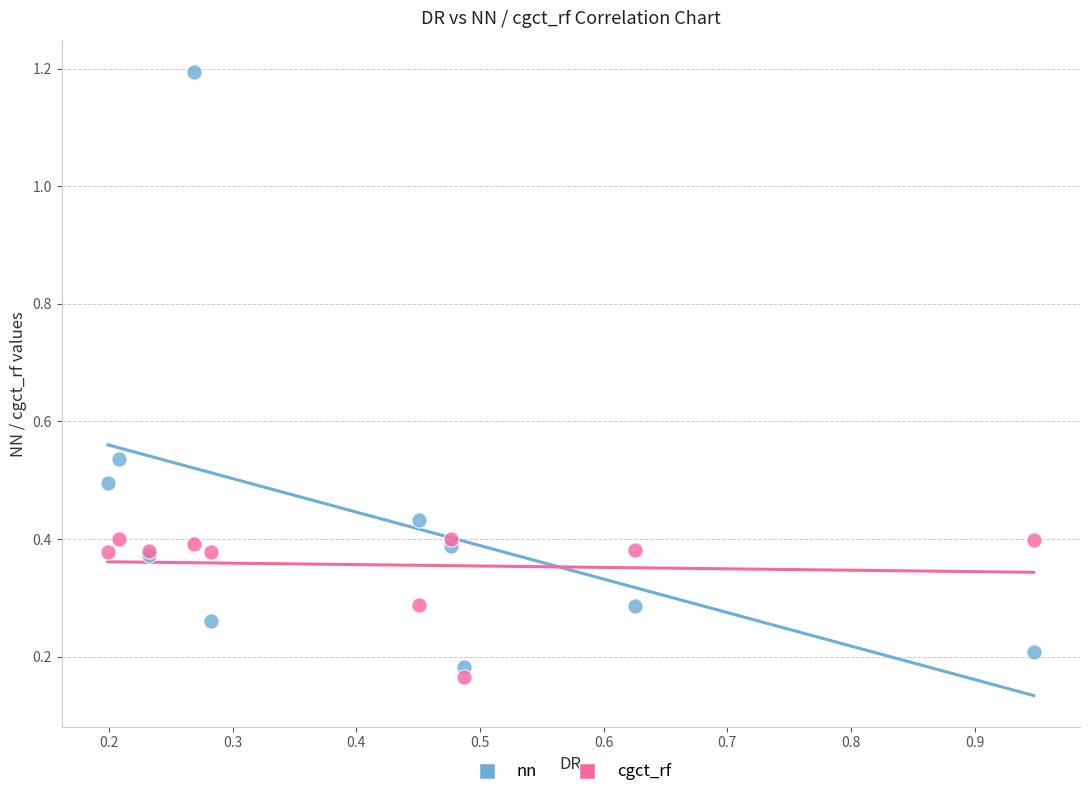

Which series reaches the maximum Y coordinate?

nn